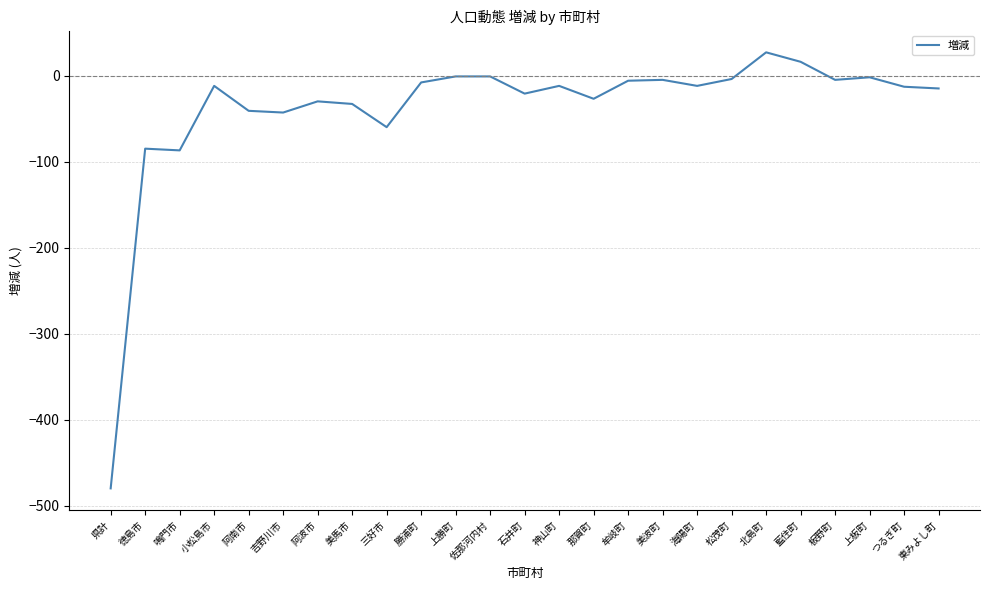

At which category does the chart reach its peak across all series?

北島町